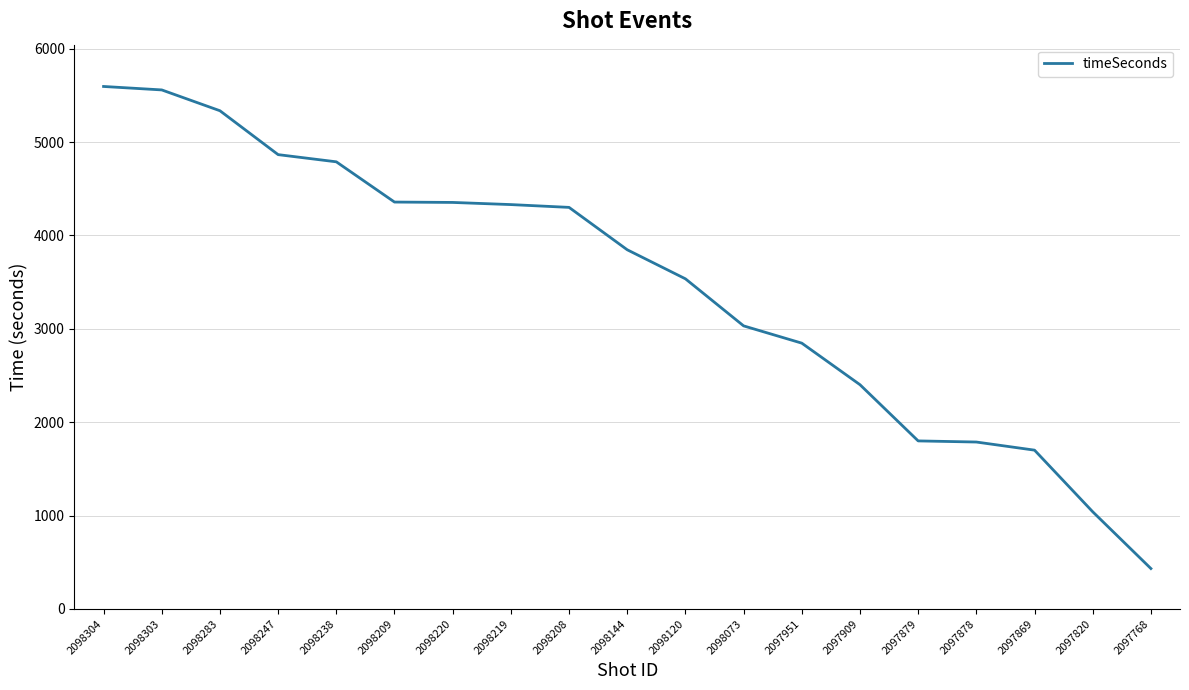

Which category has the lowest value across all series?

2097768